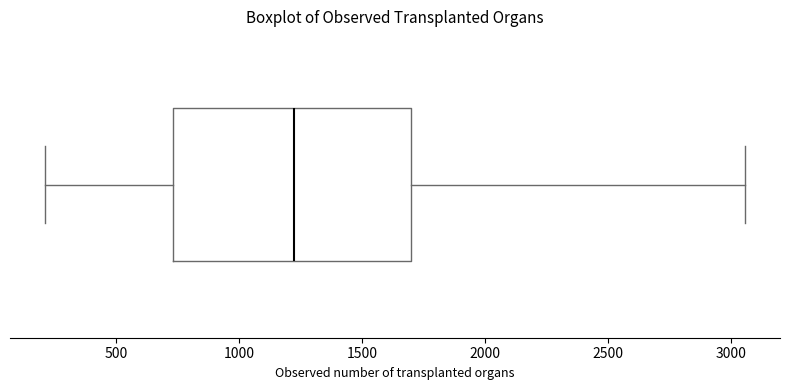

Transcribe this box plot: give where the median line is, the range the box spans, and where the two whiskers end, as read against the x-axis. The values are not printed on the chart, so give them approximately, as read against the axis.

median 1200, box 750 to 1700, whiskers 200 to 3050